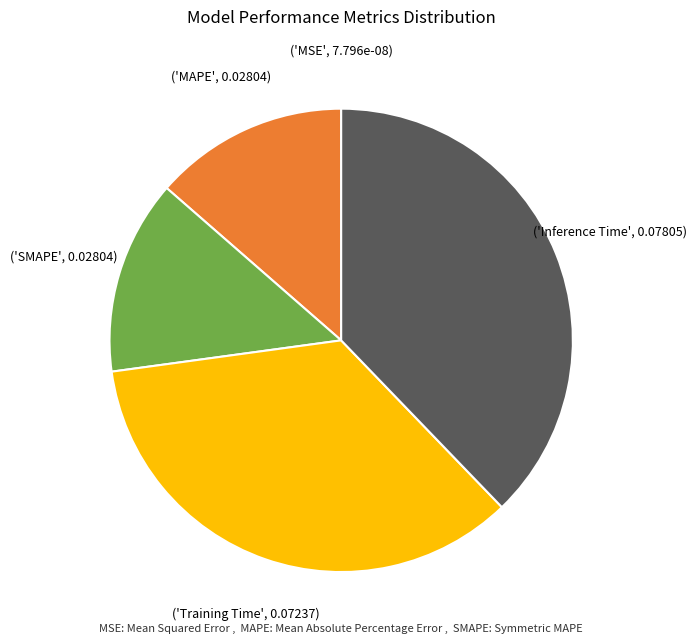

Is there any slice that represents more than half of the pie?

No